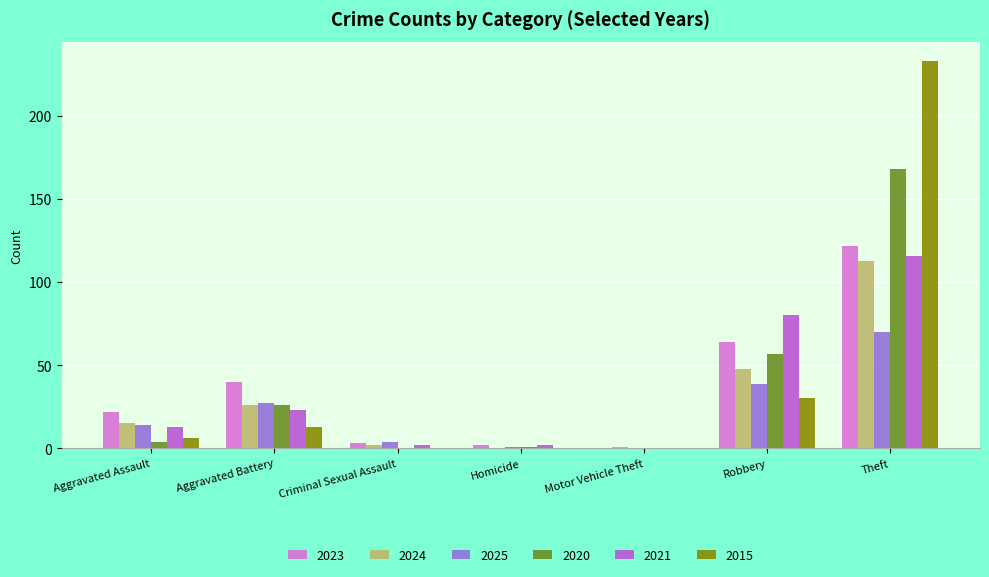

Does the chart contain stacked bars?

No